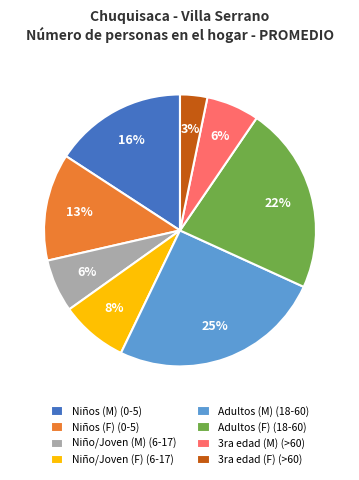

Between 3ra edad (M) (>60) and Niños (M) (0-5), which is larger?

Niños (M) (0-5)